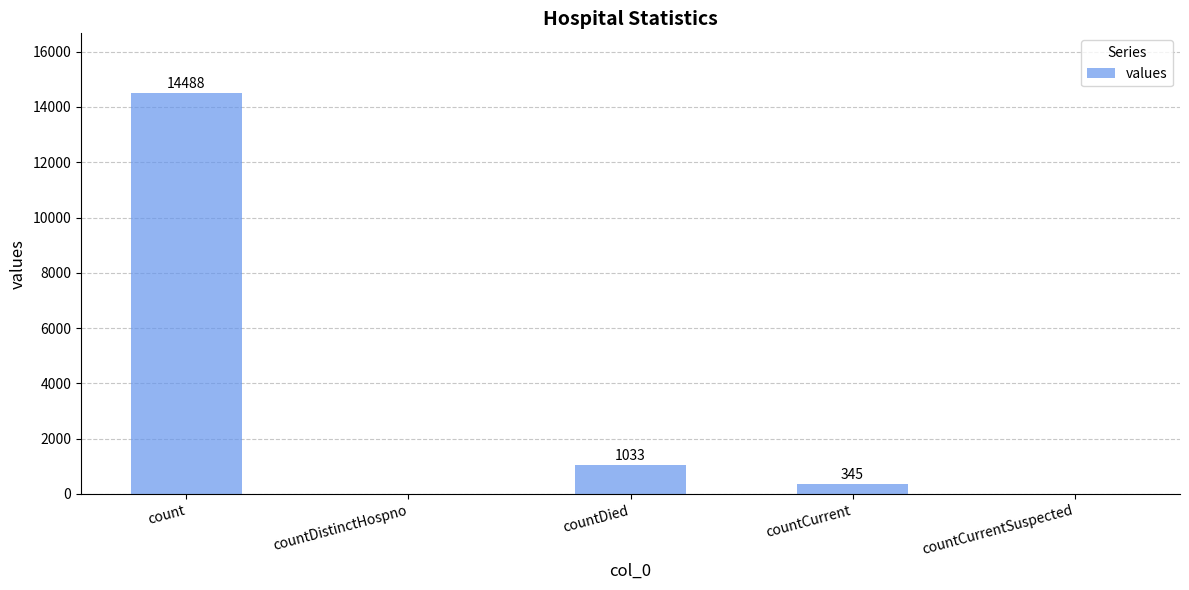

Are the bars horizontal?

No